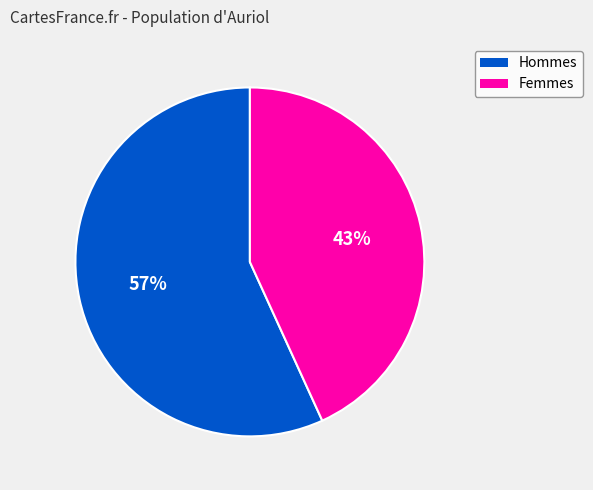

Is there a majority slice in this chart?

Yes